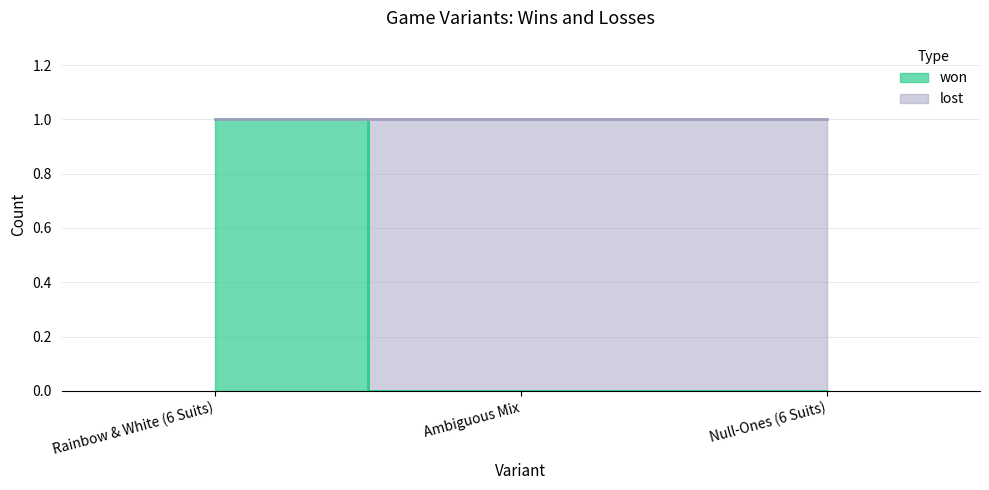

Count the values in the range 0 to 1.

3